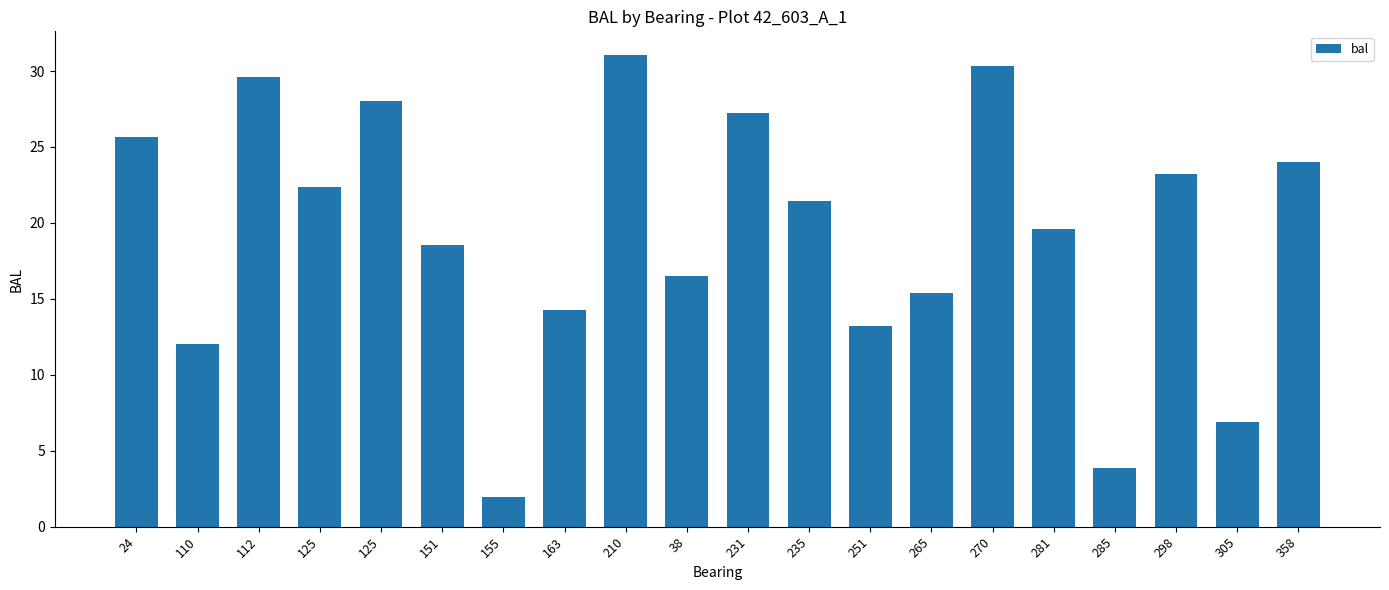

Where does the data first go above 21?

24